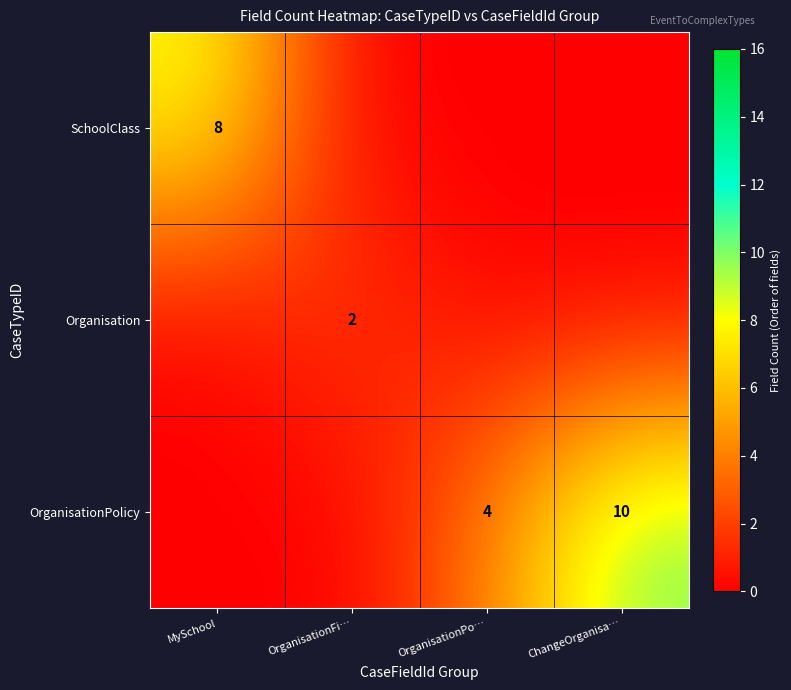

Is it true that SchoolClass equals 8 at MySchool?

True